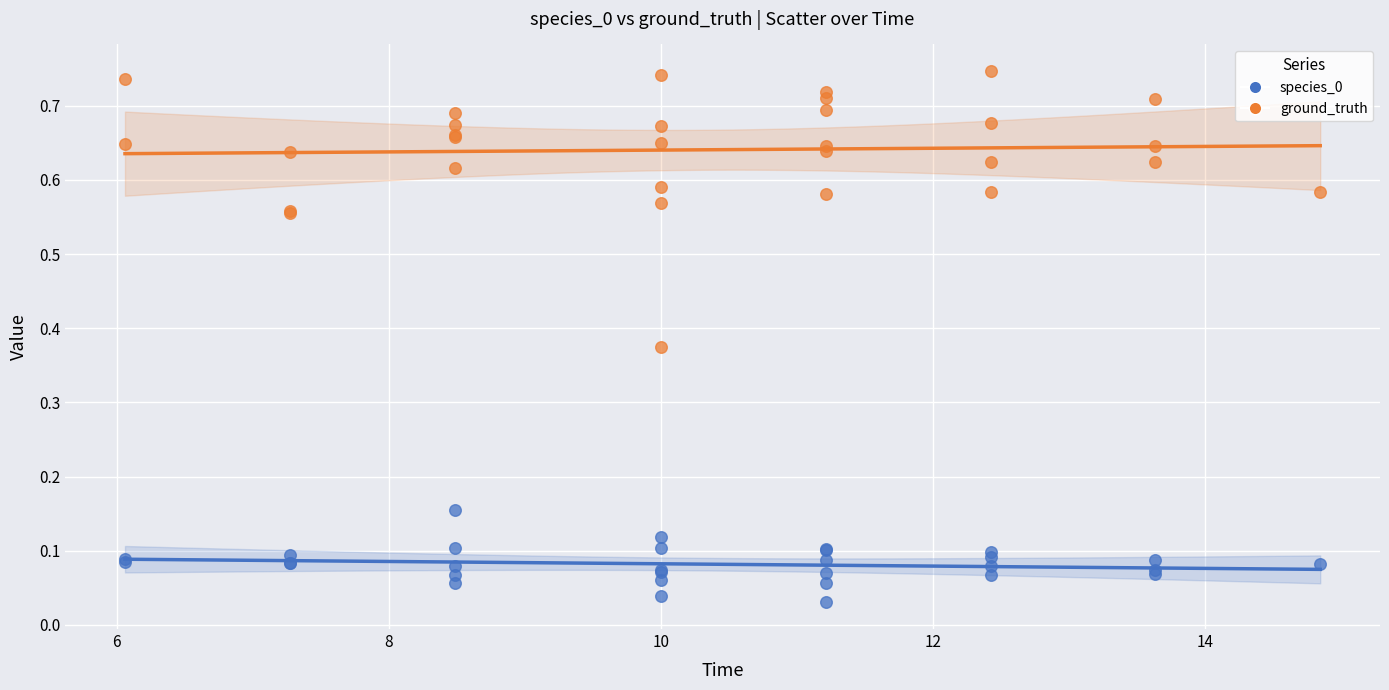

Which series contains the highest Y value?

ground_truth